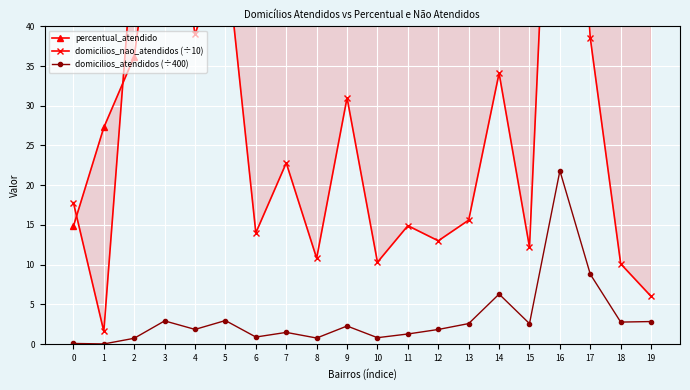

Which label corresponds to the smallest value in the chart?

1